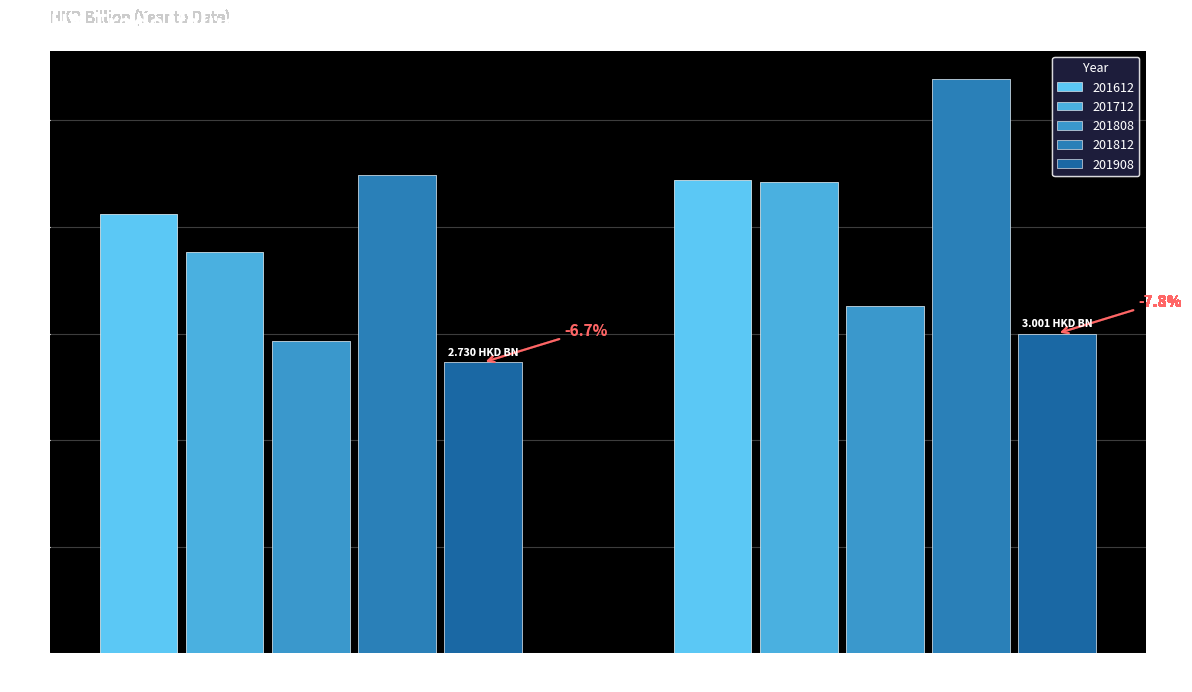

What is the value of the 201812 bar at the 1st from the left?

4.5